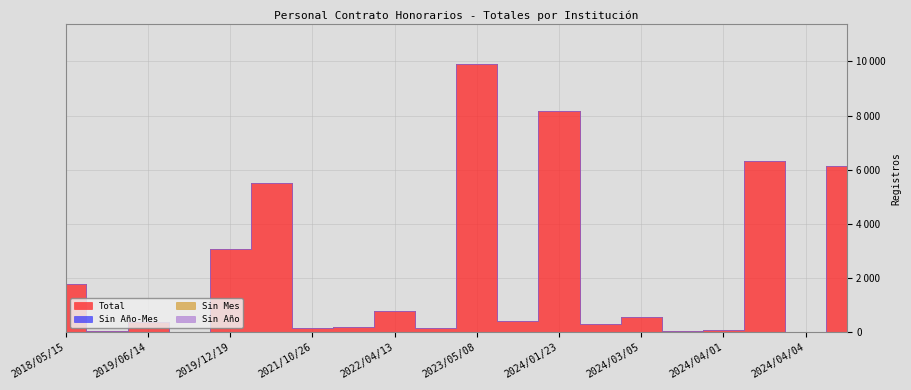

What is the maximum value shown in the chart?

9898